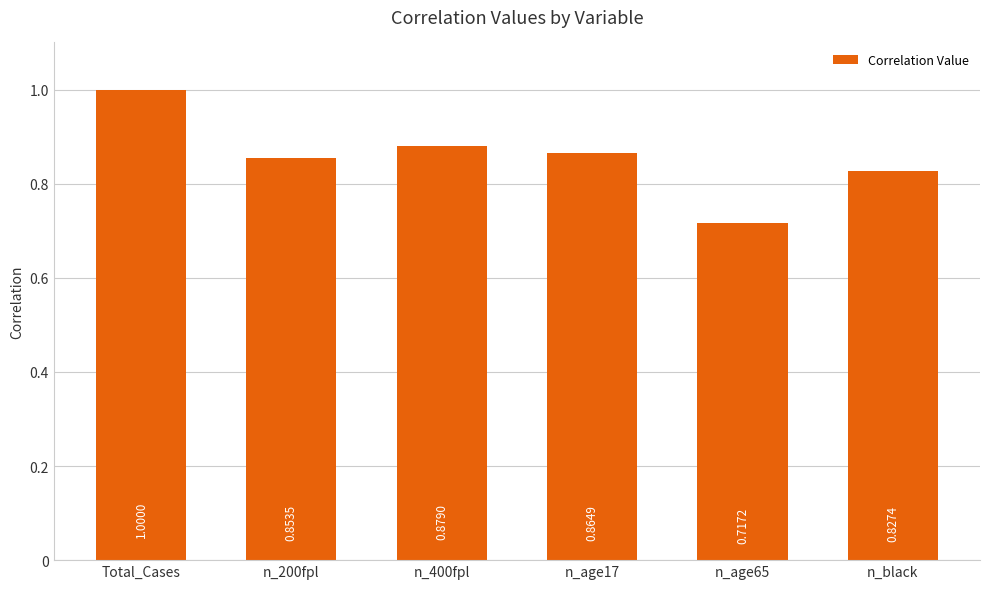

List the labels in order of value, smallest first.

n_age65, n_black, n_200fpl, n_age17, n_400fpl, Total_Cases